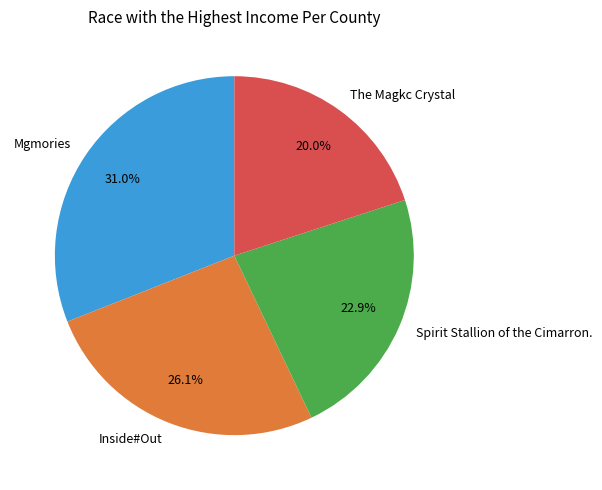

Between The Magkc Crystal and Inside#Out, which is larger?

Inside#Out